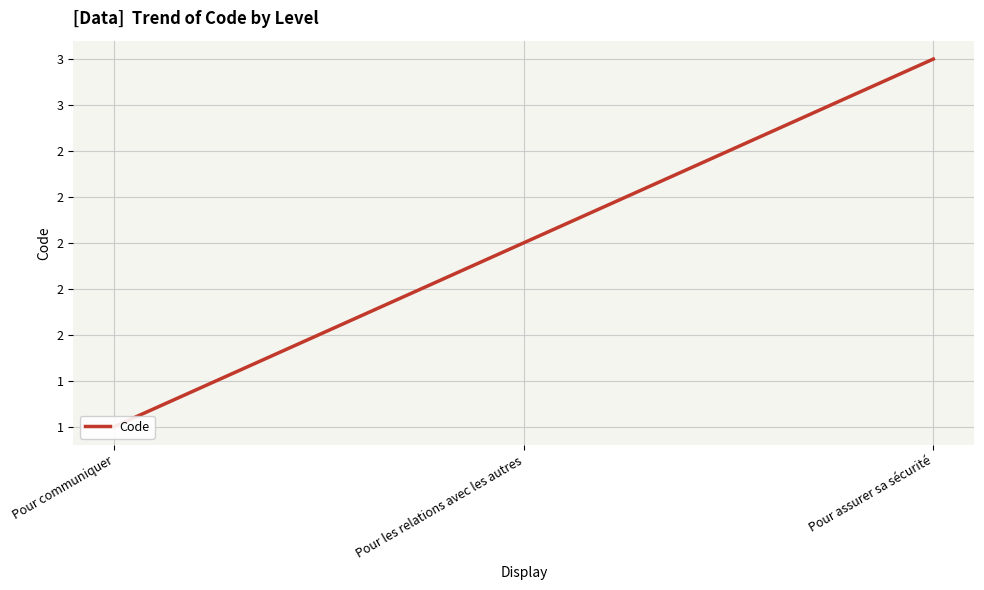

What is the sum of the values at Pour communiquer and Pour les relations avec les autres?

3